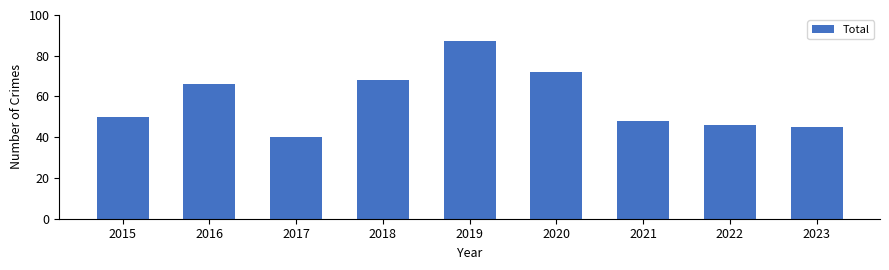

What is the difference between the maximum and second lowest values?

42